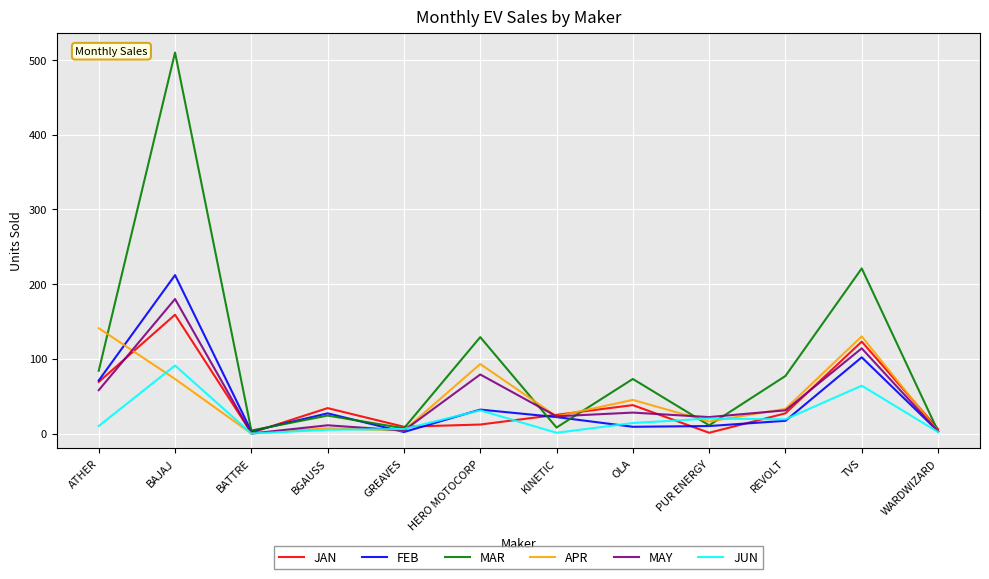

What is the difference between the highest and lowest values at TVS?

157